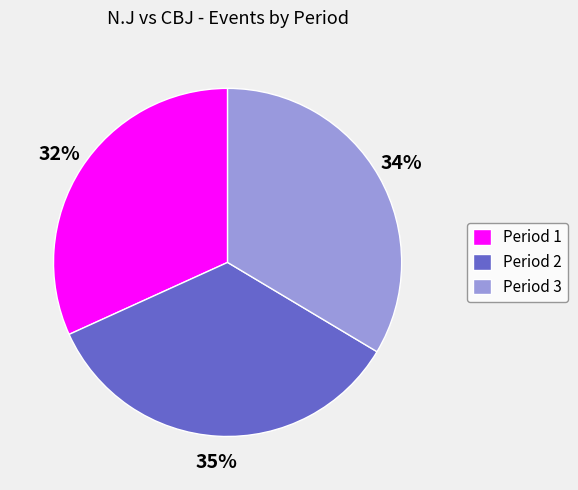

Combined, do Period 1 and Period 3 account for over 50%?

Yes